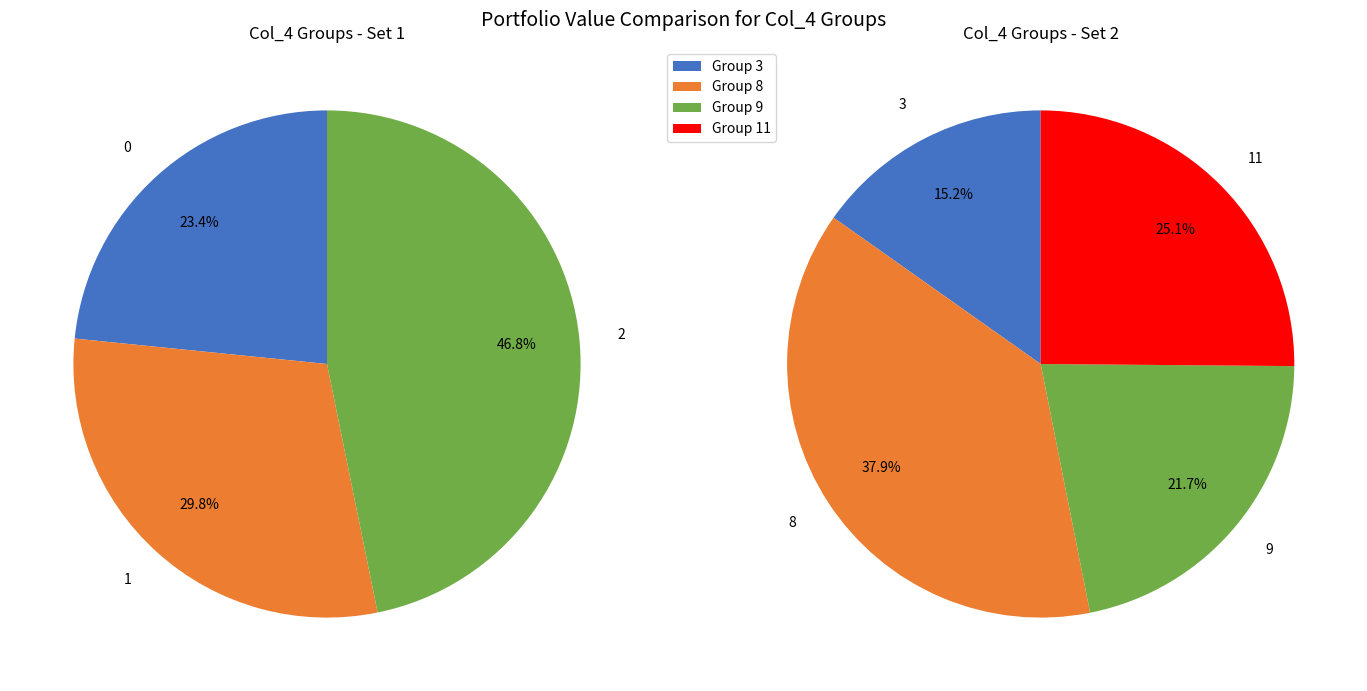

Is 8 the majority of the pie?

No